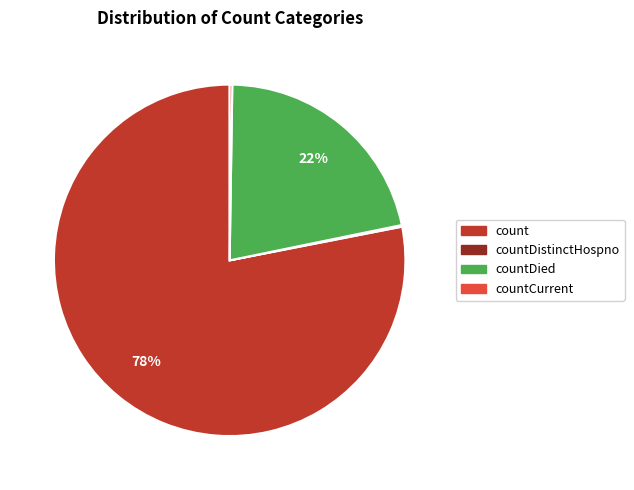

Is there any slice that represents more than half of the pie?

Yes